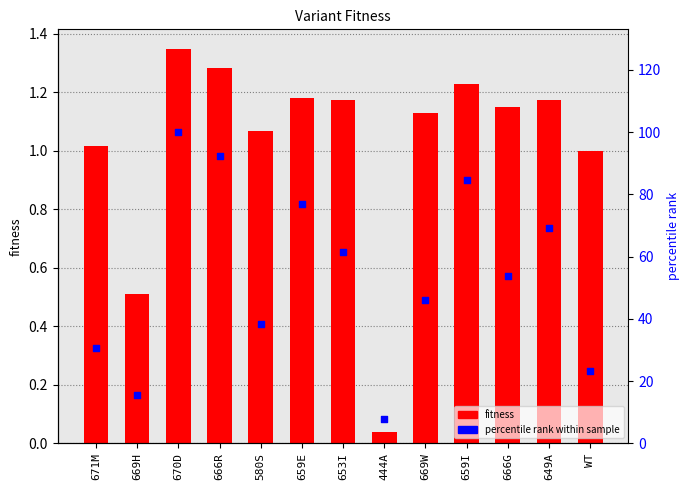

Which series reaches the maximum Y coordinate?

percentile rank within sample